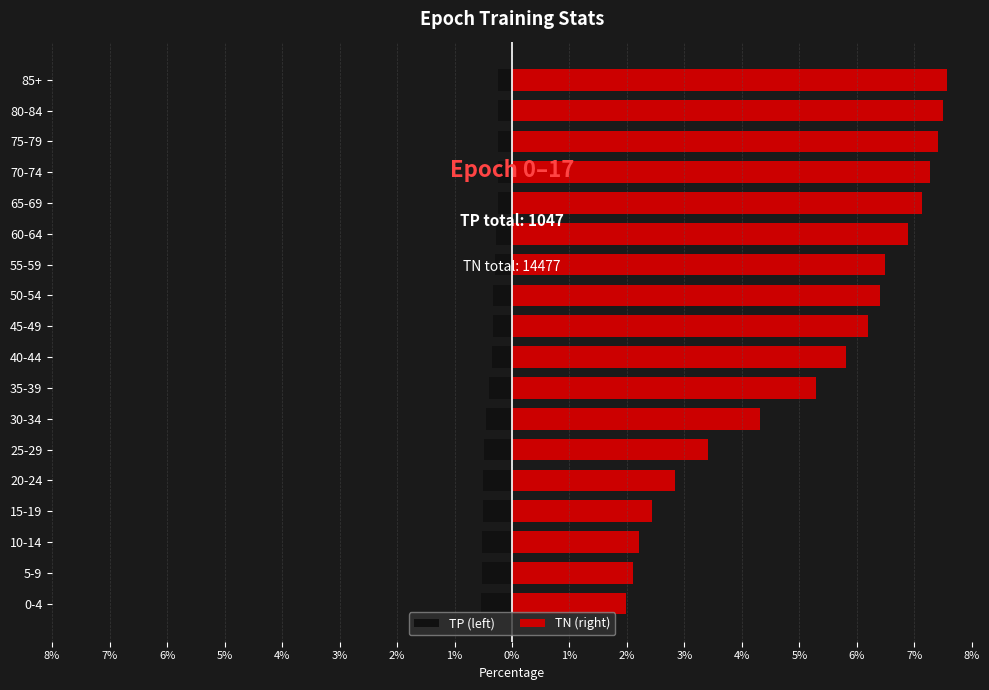

What is the difference between the second highest and second lowest values in the TP (left) series?

0.3